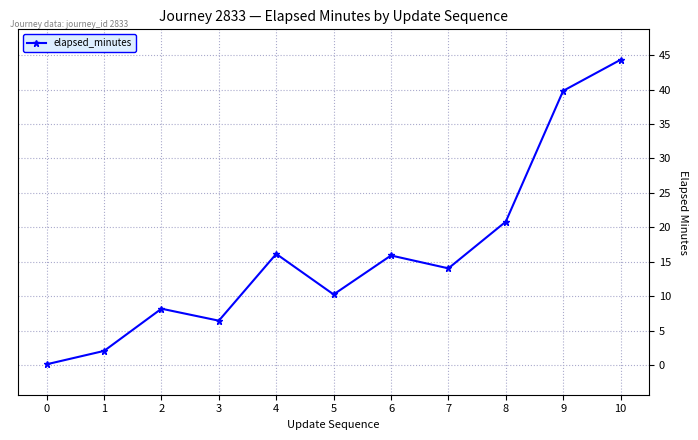

What is the difference between the second highest and minimum values?

39.7